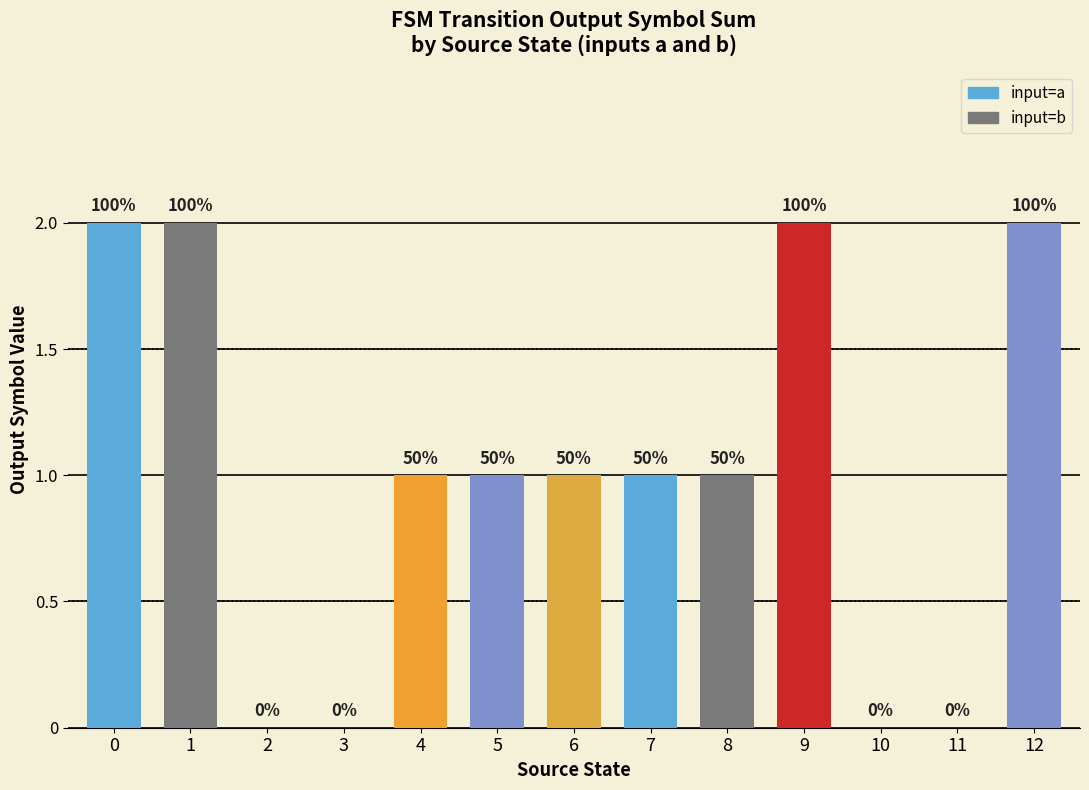

Are the bars horizontal?

No